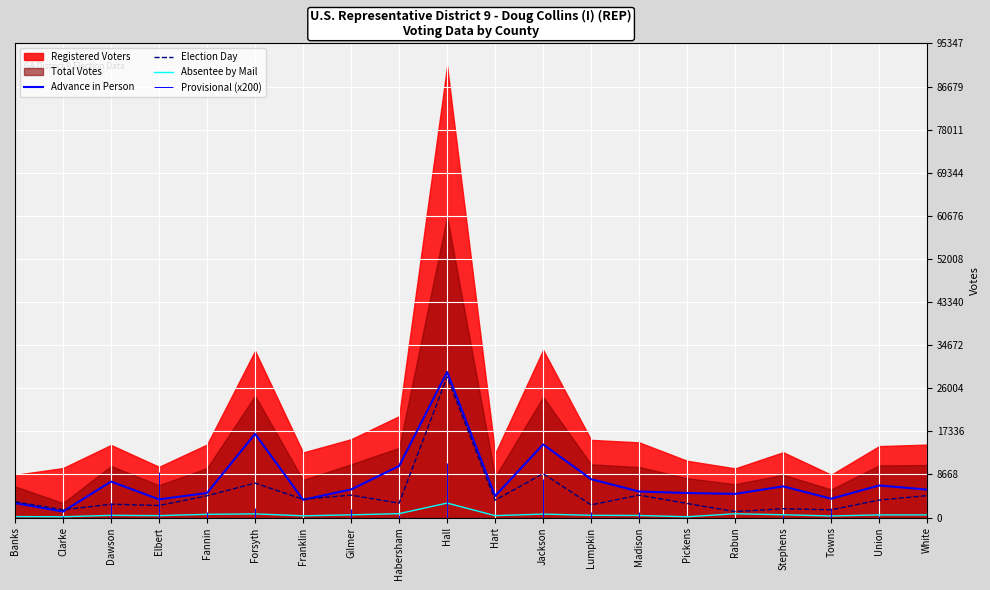

At which label does Election Day first exceed 3484?

Fannin